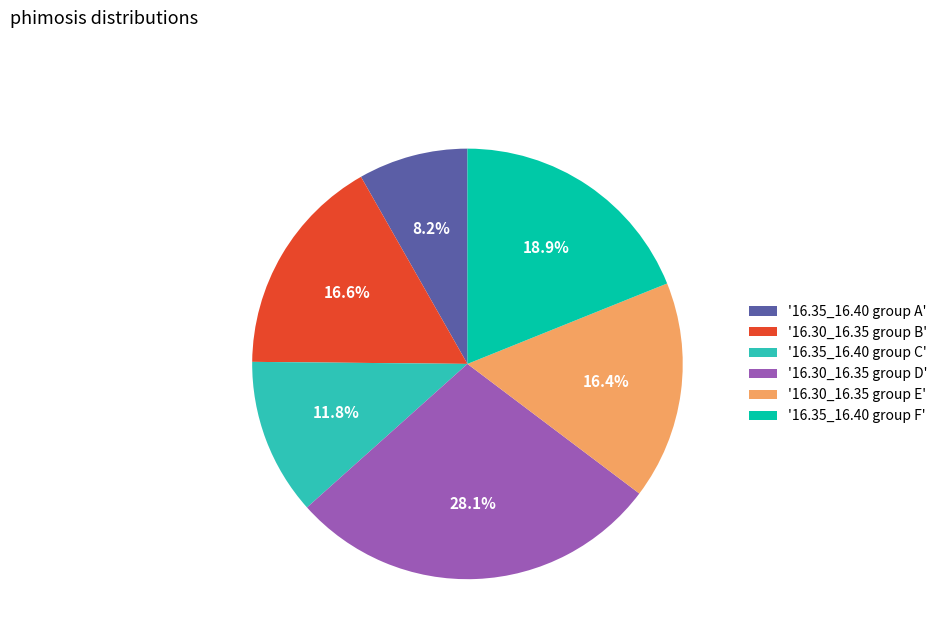

To the nearest percent, what is the difference between the largest and smallest slice percentages?

20%